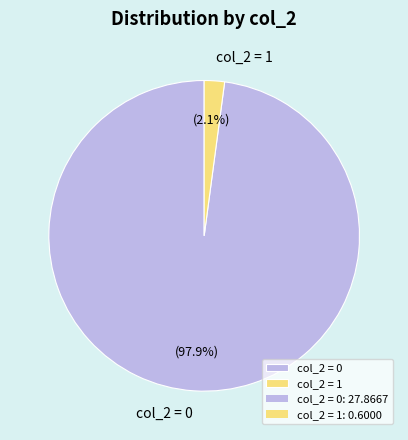

Rank the categories by value from lowest to highest.

col_2 = 1, col_2 = 0